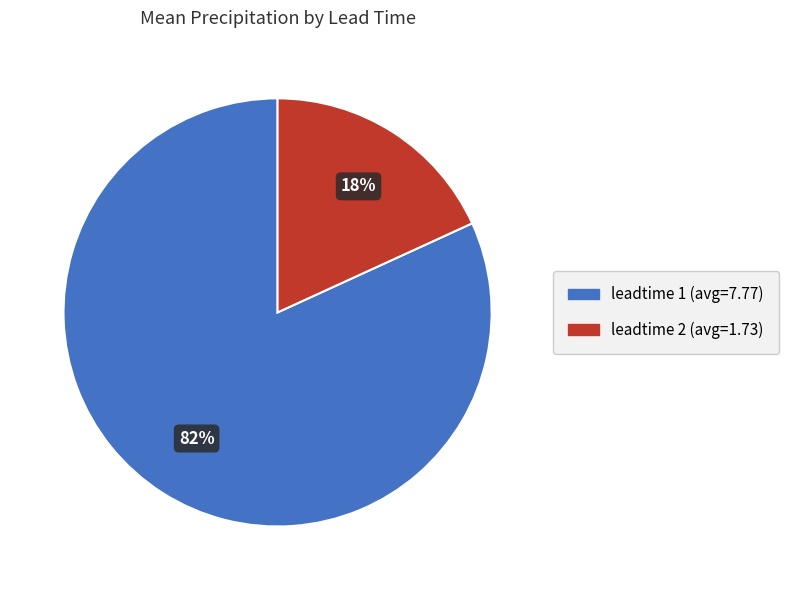

To the nearest percent, what is the difference between the largest and smallest slice percentages?

64%